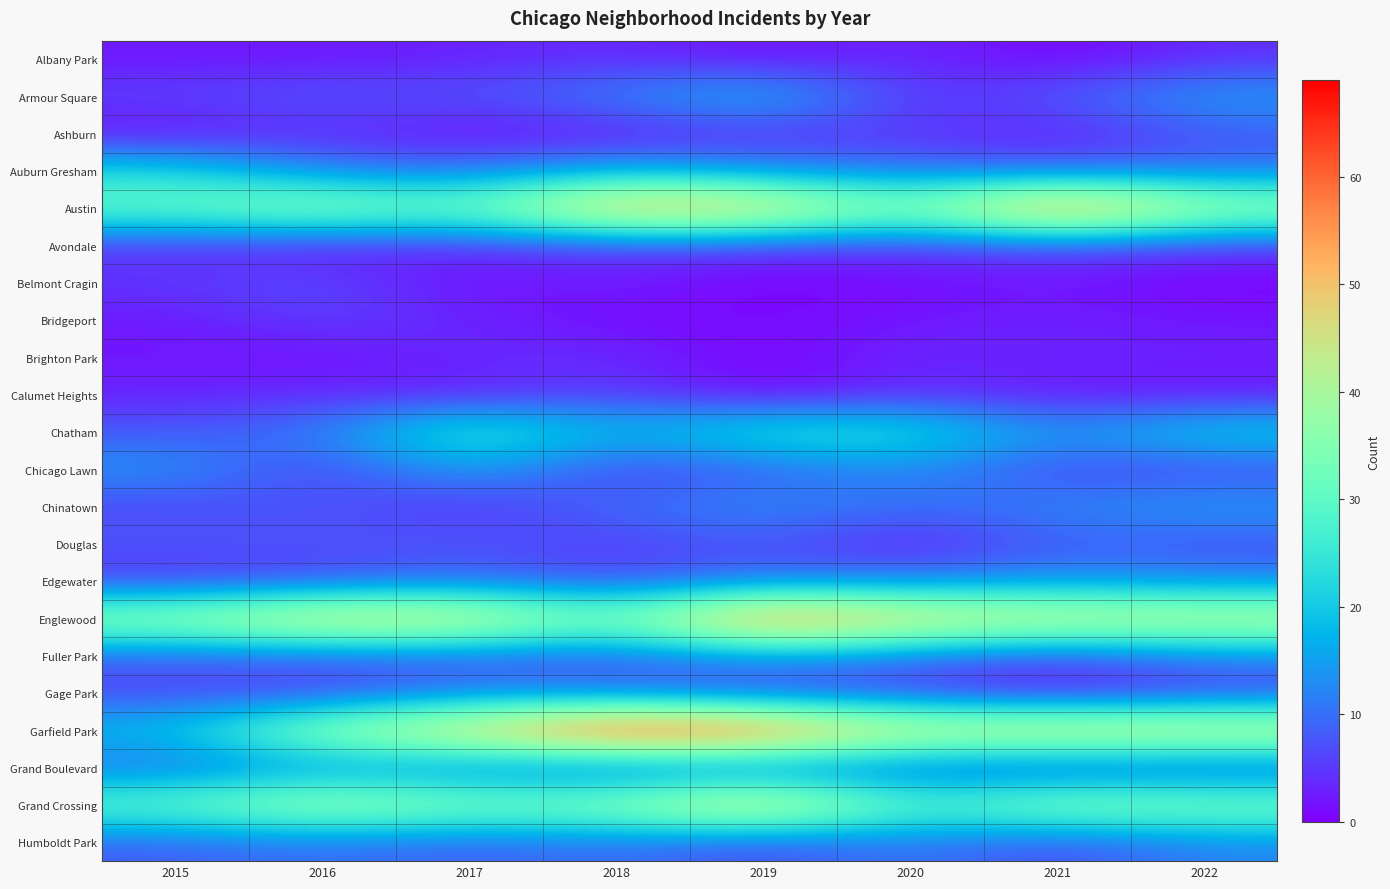

Reading right to left, transcribe all the data shown in this chart.

Albany Park: 2022=4	2021=0	2020=4	2019=1	2018=4	2017=3	2016=2	2015=2
Armour Square: 2022=15	2021=8	2020=4	2019=19	2018=12	2017=7	2016=8	2015=6
Ashburn: 2022=8	2021=2	2020=5	2019=4	2018=2	2017=1	2016=4	2015=1
Auburn Gresham: 2022=10	2021=8	2020=10	2019=12	2018=16	2017=10	2016=11	2015=22
Austin: 2022=40	2021=63	2020=34	2019=53	2018=57	2017=32	2016=40	2015=32
Avondale: 2022=5	2021=6	2020=5	2019=5	2018=5	2017=4	2016=2	2015=4
Belmont Cragin: 2022=0	2021=2	2020=1	2019=0	2018=3	2017=1	2016=7	2015=5
Bridgeport: 2022=2	2021=3	2020=2	2019=1	2018=1	2017=3	2016=6	2015=2
Brighton Park: 2022=3	2021=3	2020=4	2019=0	2018=4	2017=4	2016=1	2015=2
Calumet Heights: 2022=2	2021=2	2020=4	2019=0	2018=6	2017=2	2016=4	2015=3
Chatham: 2022=22	2021=13	2020=25	2019=26	2018=17	2017=29	2016=11	2015=8
Chicago Lawn: 2022=6	2021=6	2020=13	2019=8	2018=5	2017=16	2016=5	2015=14
Chinatown: 2022=15	2021=12	2020=10	2019=13	2018=10	2017=4	2016=8	2015=6
Douglas: 2022=7	2021=9	2020=2	2019=8	2018=5	2017=8	2016=7	2015=8
Edgewater: 2022=12	2021=13	2020=11	2019=10	2018=6	2017=9	2016=6	2015=4
Englewood: 2022=45	2021=47	2020=50	2019=63	2018=33	2017=50	2016=51	2015=40
Fuller Park: 2022=12	2021=6	2020=10	2019=14	2018=8	2017=8	2016=8	2015=8
Gage Park: 2022=5	2021=1	2020=5	2019=5	2018=9	2017=11	2016=5	2015=6
Garfield Park: 2022=48	2021=50	2020=47	2019=65	2018=69	2017=51	2016=40	2015=19
Grand Boulevard: 2022=6	2021=5	2020=7	2019=8	2018=6	2017=10	2016=13	2015=9
Grand Crossing: 2022=36	2021=39	2020=28	2019=53	2018=38	2017=36	2016=42	2015=32
Humboldt Park: 2022=12	2021=6	2020=11	2019=6	2018=10	2017=8	2016=10	2015=8